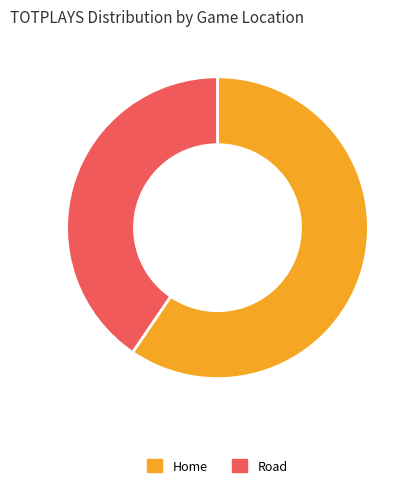

Count the number of slices in the pie.

2